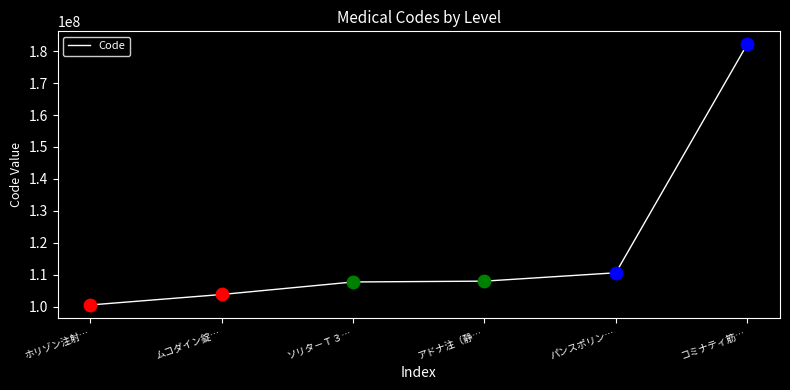

What is the change in value from ホリゾン注射… to アドナ注（静…?

+7451499